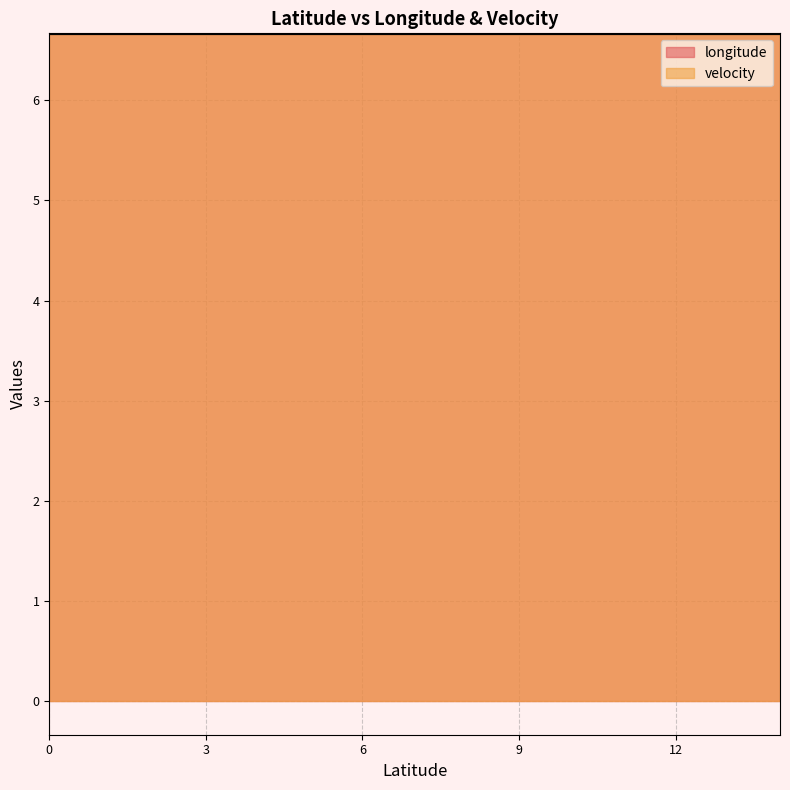

Reading left to right, list all the values displayed in this chart.

longitude: 46.5931696=6.7	46.5931696=6.7	46.5931696=6.7	46.5931696=6.7	46.5931696=6.7	46.5931696=6.7	46.5931696=6.7	46.5931696=6.7	46.5931696=6.7	46.5931696=6.7	46.5931696=6.7	46.5931696=6.7	46.5931696=6.7	46.5931696=6.7	46.5931696=6.7
velocity: 46.5931696=0.0	46.5931696=0.0	46.5931696=0.0	46.5931696=0.0	46.5931696=0.0	46.5931696=0.0	46.5931696=0.0	46.5931696=0.0	46.5931696=0.0	46.5931696=0.0	46.5931696=0.0	46.5931696=0.0	46.5931696=0.0	46.5931696=0.0	46.5931696=0.0